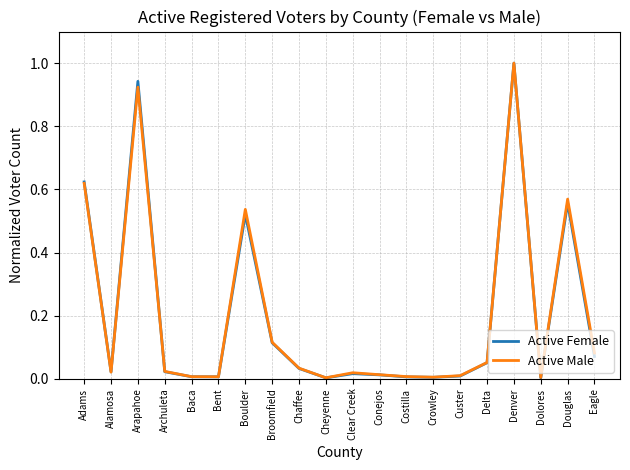

What position from the right is Arapahoe?

18